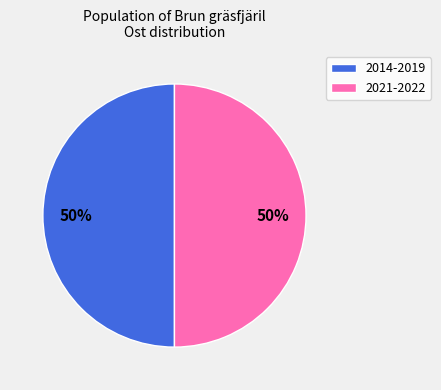

To the nearest percent, what is the average slice percentage?

50%